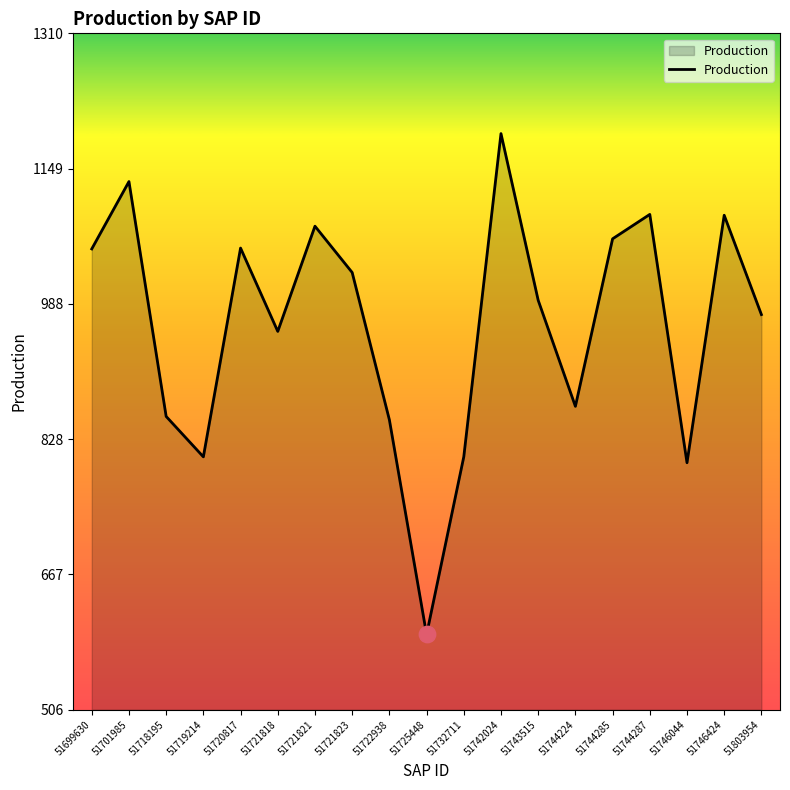

What is the change in value from 51720817 to 51732711?

-248